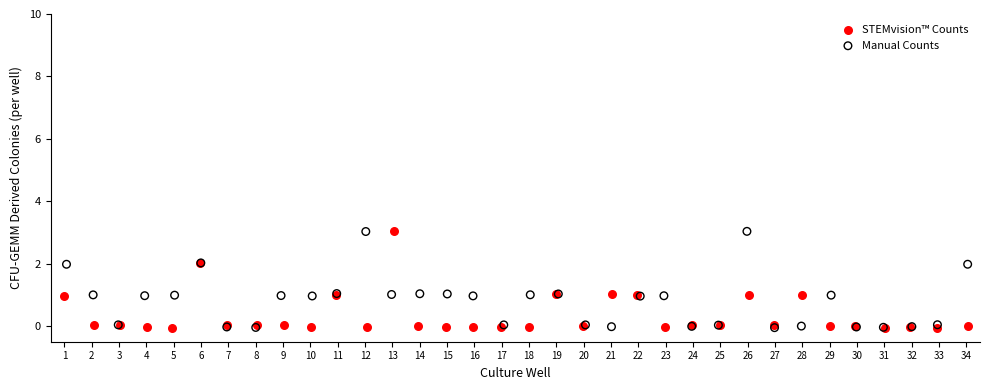

What are all the series names shown in the legend?

STEMvision™ Counts, Manual Counts